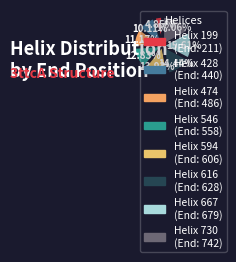

Rank the categories by value from lowest to highest.

Helix 199 (End: 211), Helix 428 (End: 440), Helix 474 (End: 486), Helix 546 (End: 558), Helix 594 (End: 606), Helix 616 (End: 628), Helix 667 (End: 679), Helix 730 (End: 742)